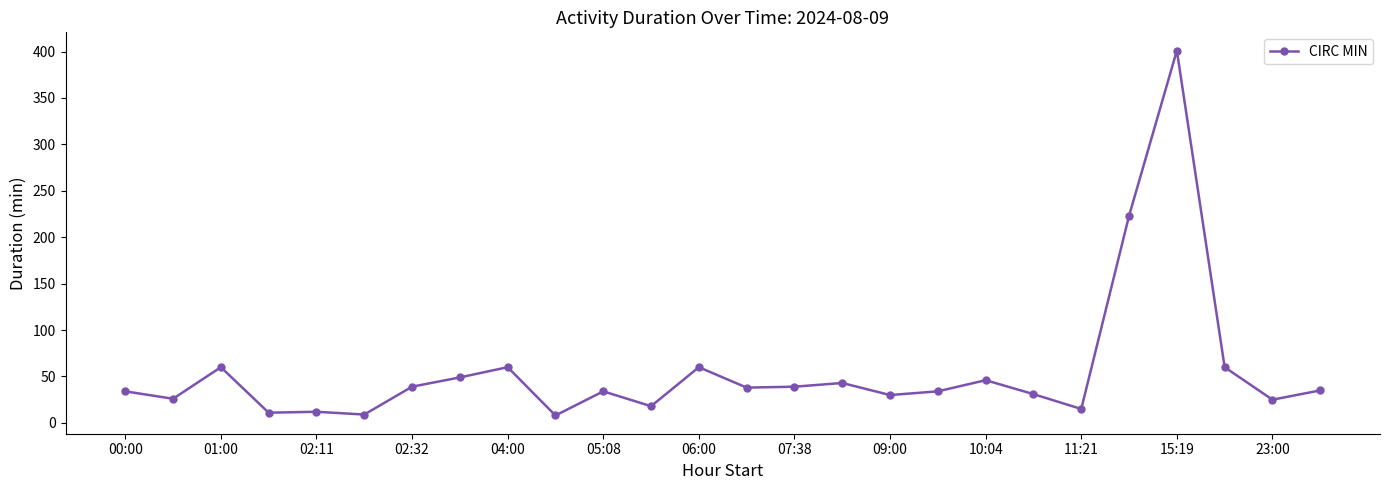

Does the chart have visible grid lines?

No